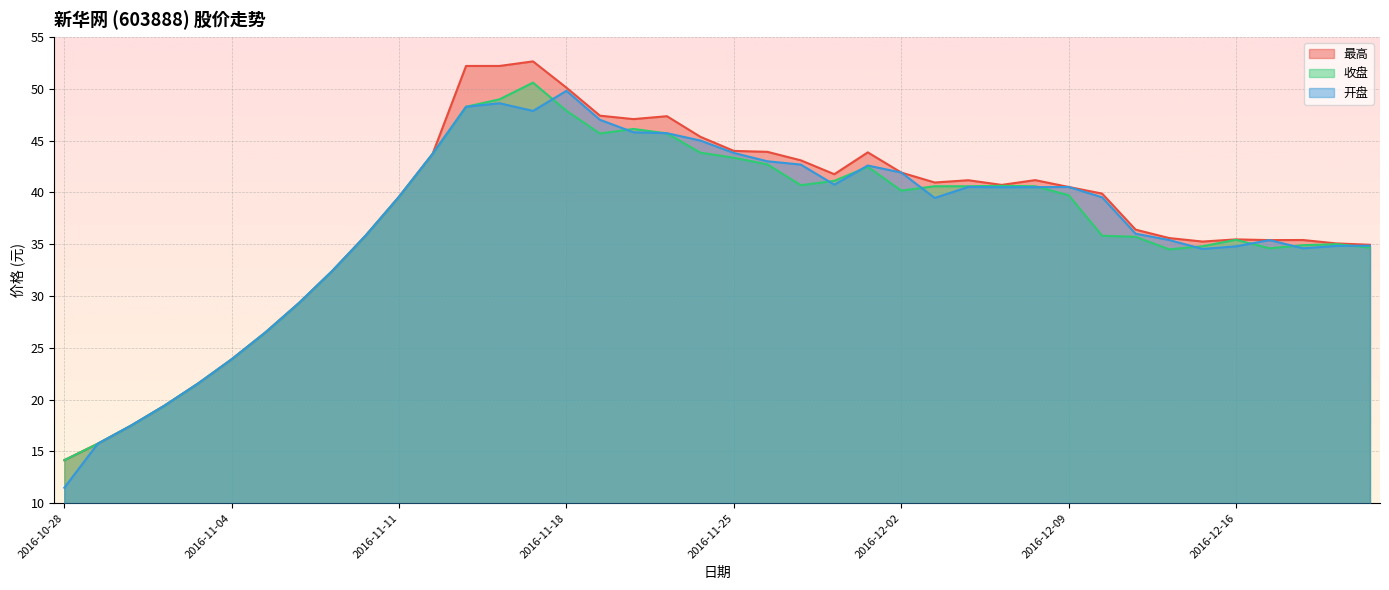

What is the smallest value displayed?

11.5